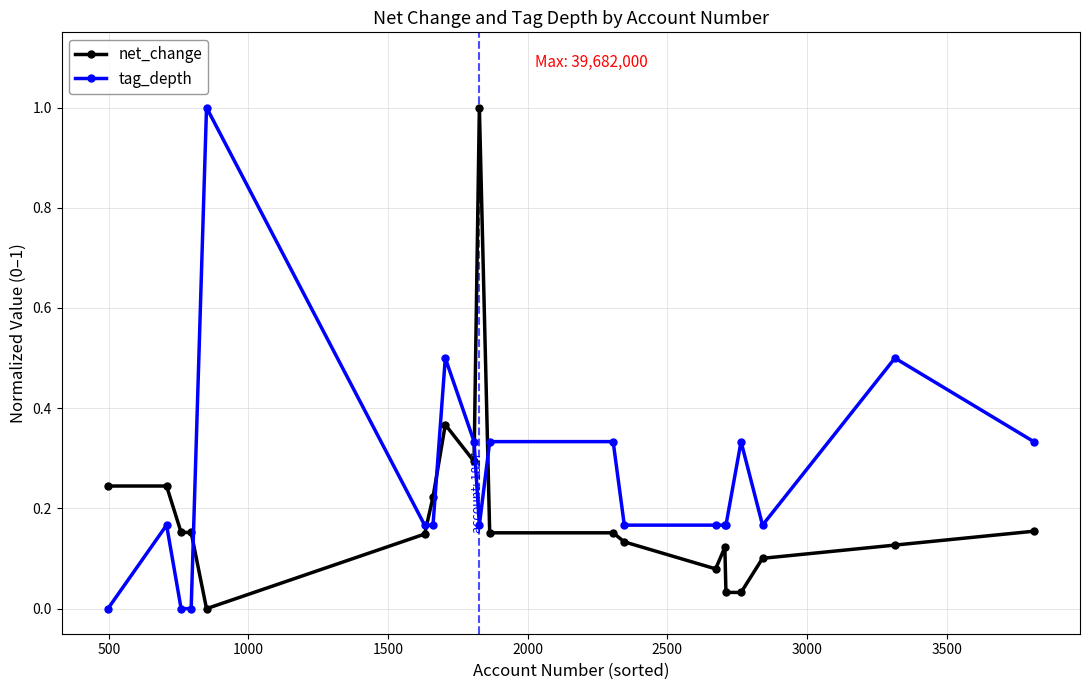

How many intersections are there between net_change and tag_depth?

5